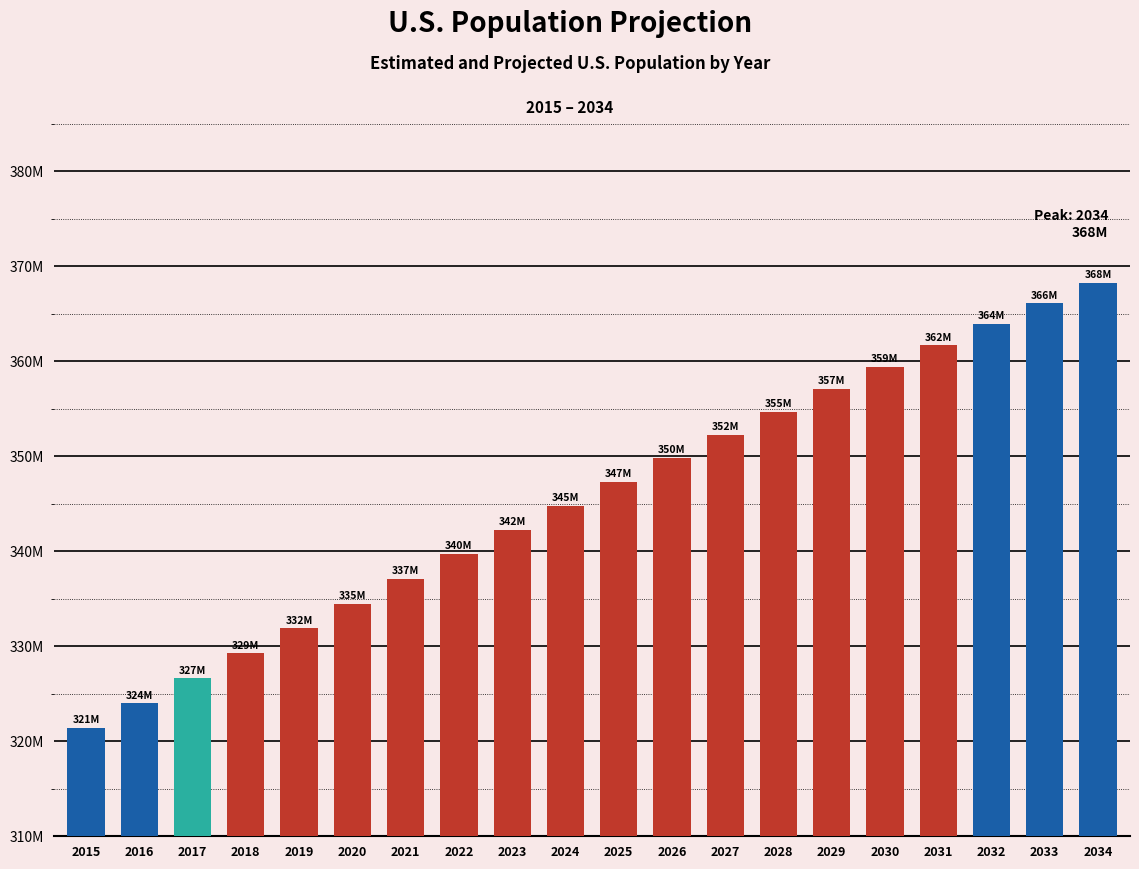

Does the chart contain any negative values?

No